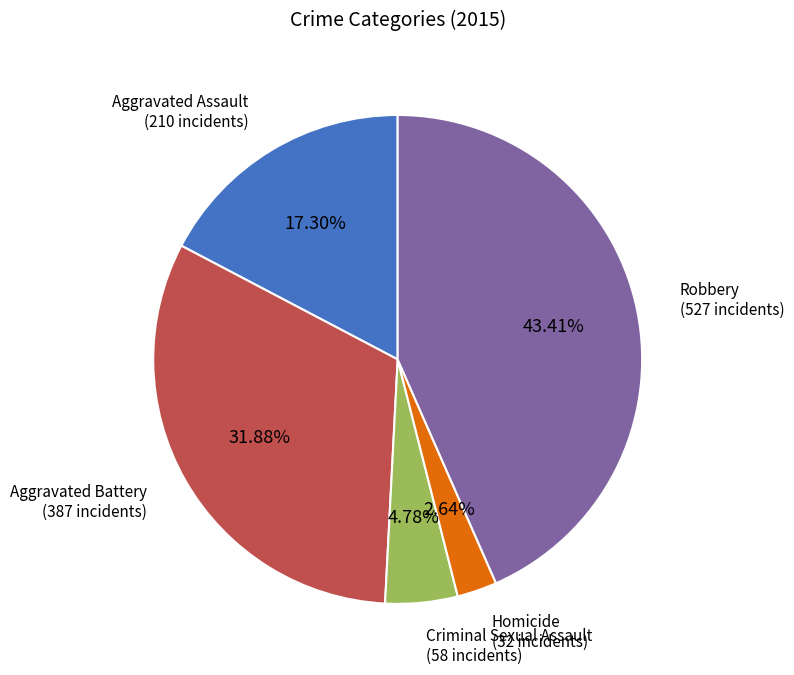

To the nearest percent, what is the average slice percentage?

20%